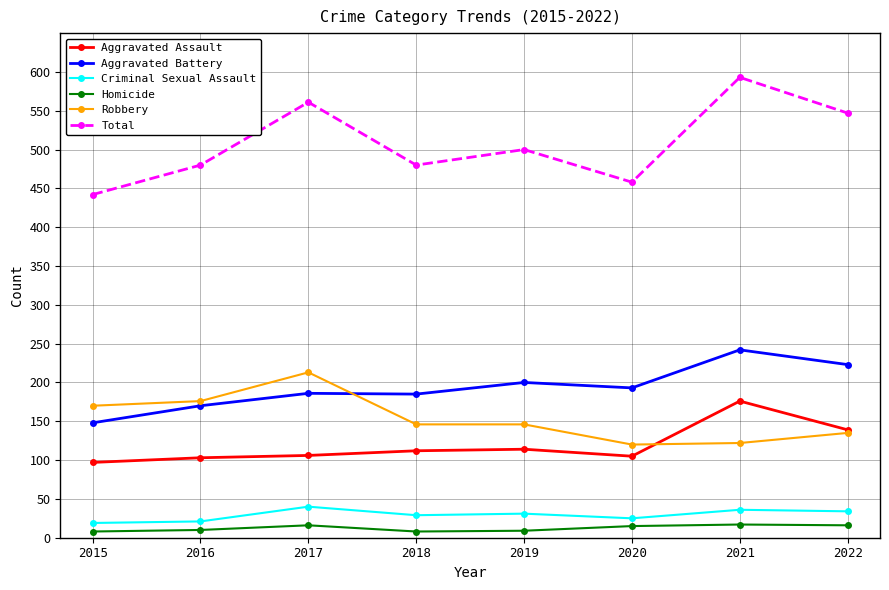

What is the maximum value shown in the chart?

593